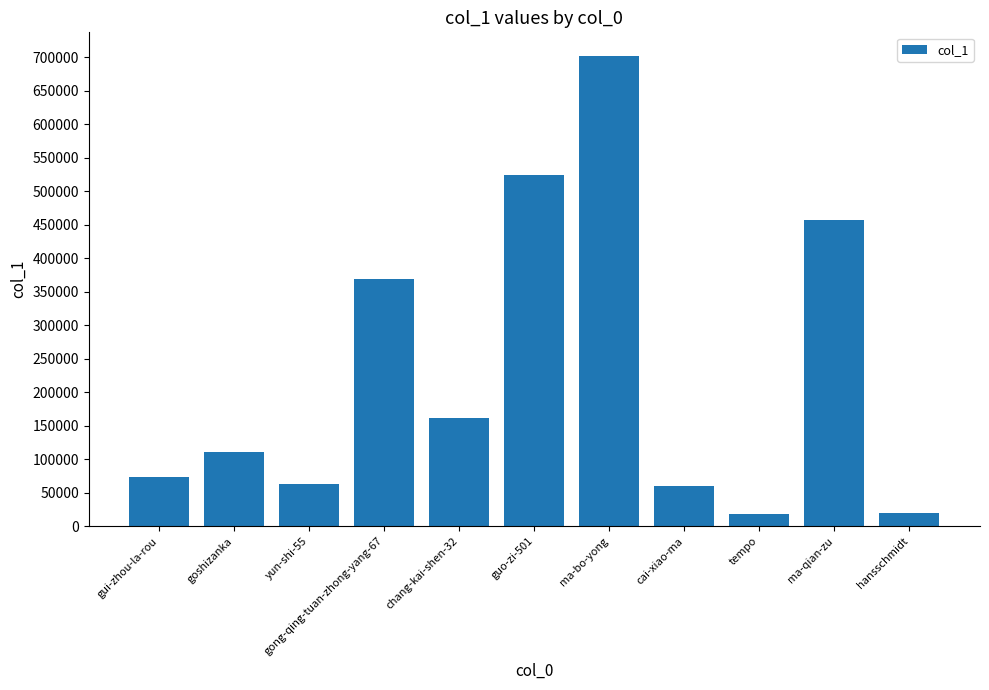

What is the approximate value at tempo, to the nearest 50?

18000